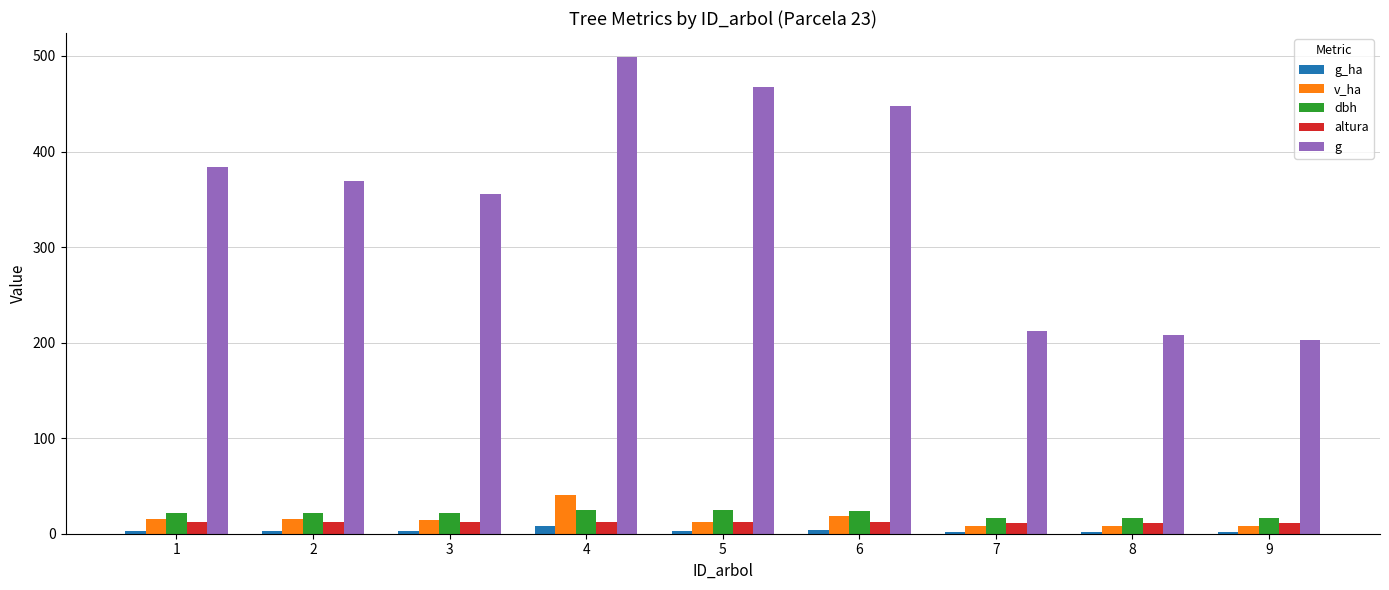

Is the value of altura at 2 greater than the value of dbh at 4?

No